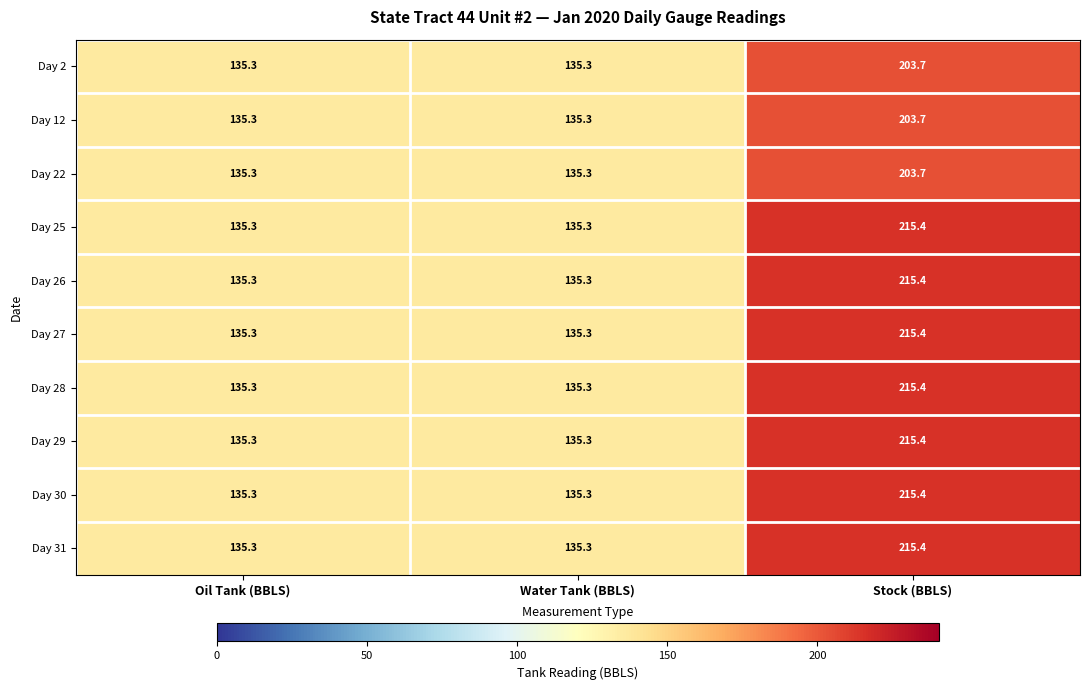

What is the average value of the Day 26 series?

162.0